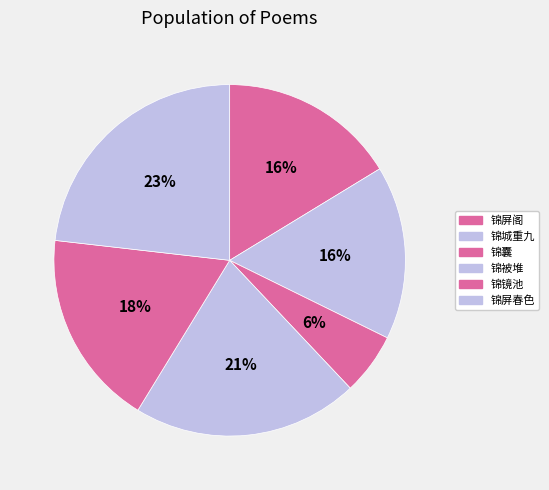

Count the number of slices in the pie.

6